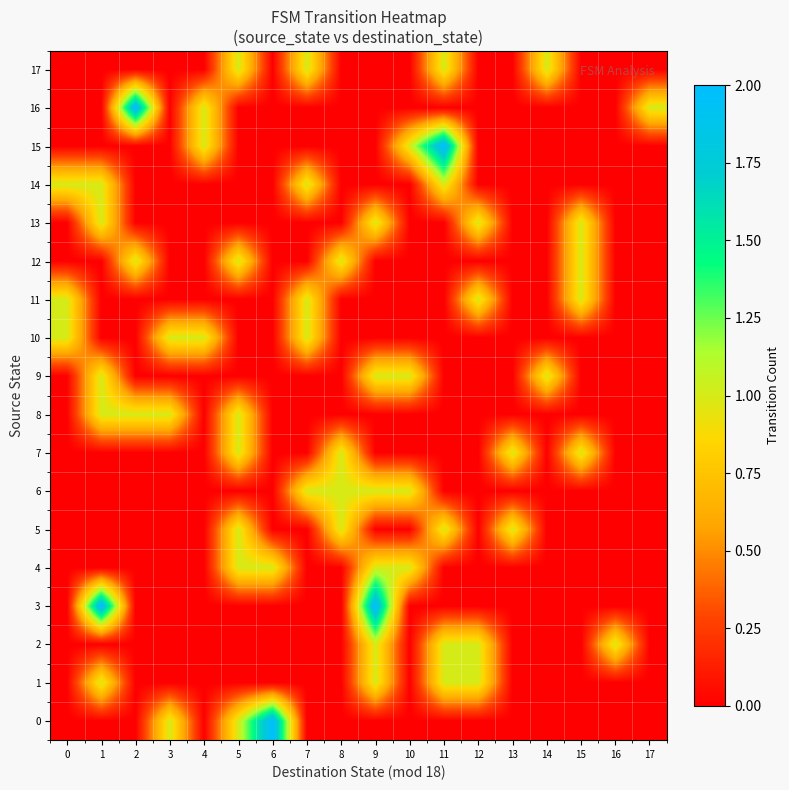

Reading left to right, what are all the values shown in this chart?

0: 0=0	1=0	2=0	3=1	4=0	5=1	6=2	7=0	8=0	9=0	10=0	11=0	12=0	13=0	14=0	15=0	16=0	17=0
1: 0=0	1=1	2=0	3=0	4=0	5=0	6=0	7=0	8=0	9=1	10=0	11=1	12=1	13=0	14=0	15=0	16=0	17=0
2: 0=0	1=0	2=0	3=0	4=0	5=0	6=0	7=0	8=0	9=1	10=0	11=1	12=1	13=0	14=0	15=0	16=1	17=0
3: 0=0	1=2	2=0	3=0	4=0	5=0	6=0	7=0	8=0	9=2	10=0	11=0	12=0	13=0	14=0	15=0	16=0	17=0
4: 0=0	1=0	2=0	3=0	4=0	5=1	6=1	7=0	8=0	9=1	10=1	11=0	12=0	13=0	14=0	15=0	16=0	17=0
5: 0=0	1=0	2=0	3=0	4=0	5=1	6=0	7=0	8=1	9=0	10=0	11=1	12=0	13=1	14=0	15=0	16=0	17=0
6: 0=0	1=0	2=0	3=0	4=0	5=0	6=0	7=1	8=1	9=1	10=1	11=0	12=0	13=0	14=0	15=0	16=0	17=0
7: 0=0	1=0	2=0	3=0	4=0	5=1	6=0	7=0	8=1	9=0	10=0	11=0	12=0	13=1	14=0	15=1	16=0	17=0
8: 0=0	1=1	2=1	3=1	4=0	5=1	6=0	7=0	8=0	9=0	10=0	11=0	12=0	13=0	14=0	15=0	16=0	17=0
9: 0=0	1=1	2=0	3=0	4=0	5=0	6=0	7=0	8=0	9=1	10=1	11=0	12=0	13=0	14=1	15=0	16=0	17=0
10: 0=1	1=0	2=0	3=1	4=1	5=0	6=0	7=1	8=0	9=0	10=0	11=0	12=0	13=0	14=0	15=0	16=0	17=0
11: 0=1	1=0	2=0	3=0	4=0	5=0	6=0	7=1	8=0	9=0	10=0	11=0	12=1	13=0	14=0	15=1	16=0	17=0
12: 0=0	1=0	2=1	3=0	4=0	5=1	6=0	7=0	8=1	9=0	10=0	11=0	12=0	13=0	14=0	15=1	16=0	17=0
13: 0=0	1=1	2=0	3=0	4=0	5=0	6=0	7=0	8=0	9=1	10=0	11=0	12=1	13=0	14=0	15=1	16=0	17=0
14: 0=1	1=1	2=0	3=0	4=0	5=0	6=0	7=1	8=0	9=0	10=0	11=1	12=0	13=0	14=0	15=0	16=0	17=0
15: 0=0	1=0	2=0	3=0	4=1	5=0	6=0	7=0	8=0	9=0	10=1	11=2	12=0	13=0	14=0	15=0	16=0	17=0
16: 0=0	1=0	2=2	3=0	4=1	5=0	6=0	7=0	8=0	9=0	10=0	11=0	12=0	13=0	14=0	15=0	16=0	17=1
17: 0=0	1=0	2=0	3=0	4=0	5=1	6=0	7=1	8=0	9=0	10=0	11=1	12=0	13=0	14=1	15=0	16=0	17=0